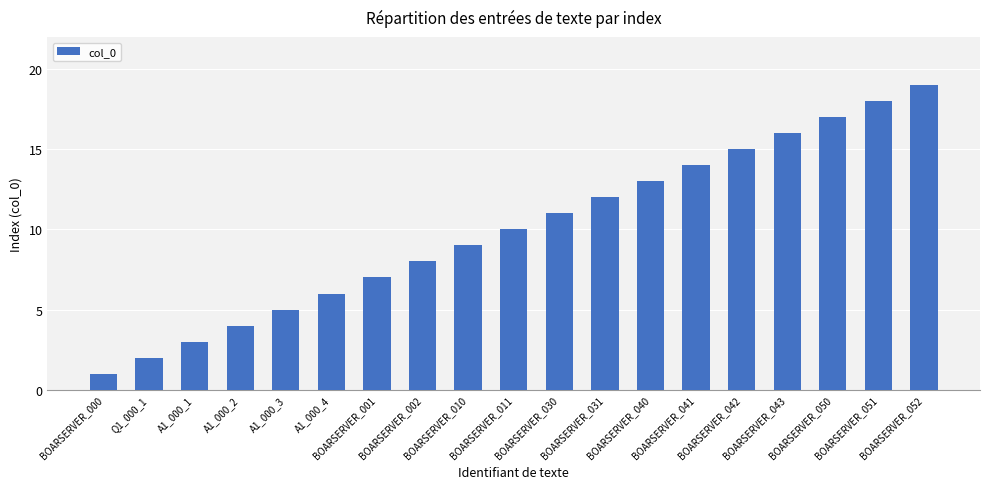

Rank the categories by value from lowest to highest.

BOARSERVER_000, Q1_000_1, A1_000_1, A1_000_2, A1_000_3, A1_000_4, BOARSERVER_001, BOARSERVER_002, BOARSERVER_010, BOARSERVER_011, BOARSERVER_030, BOARSERVER_031, BOARSERVER_040, BOARSERVER_041, BOARSERVER_042, BOARSERVER_043, BOARSERVER_050, BOARSERVER_051, BOARSERVER_052